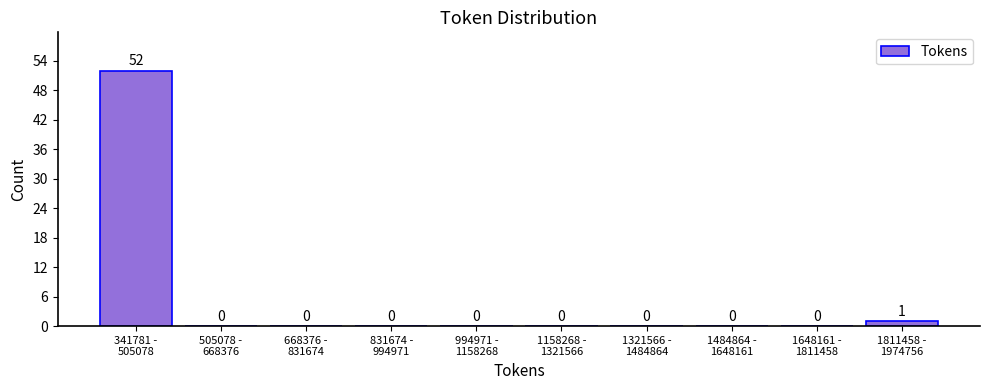

What is the maximum value shown in the chart?

52